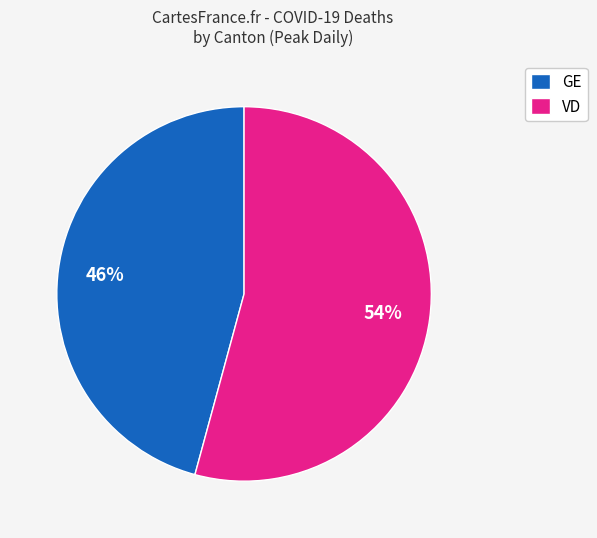

Is the sum of GE and VD greater than half?

Yes